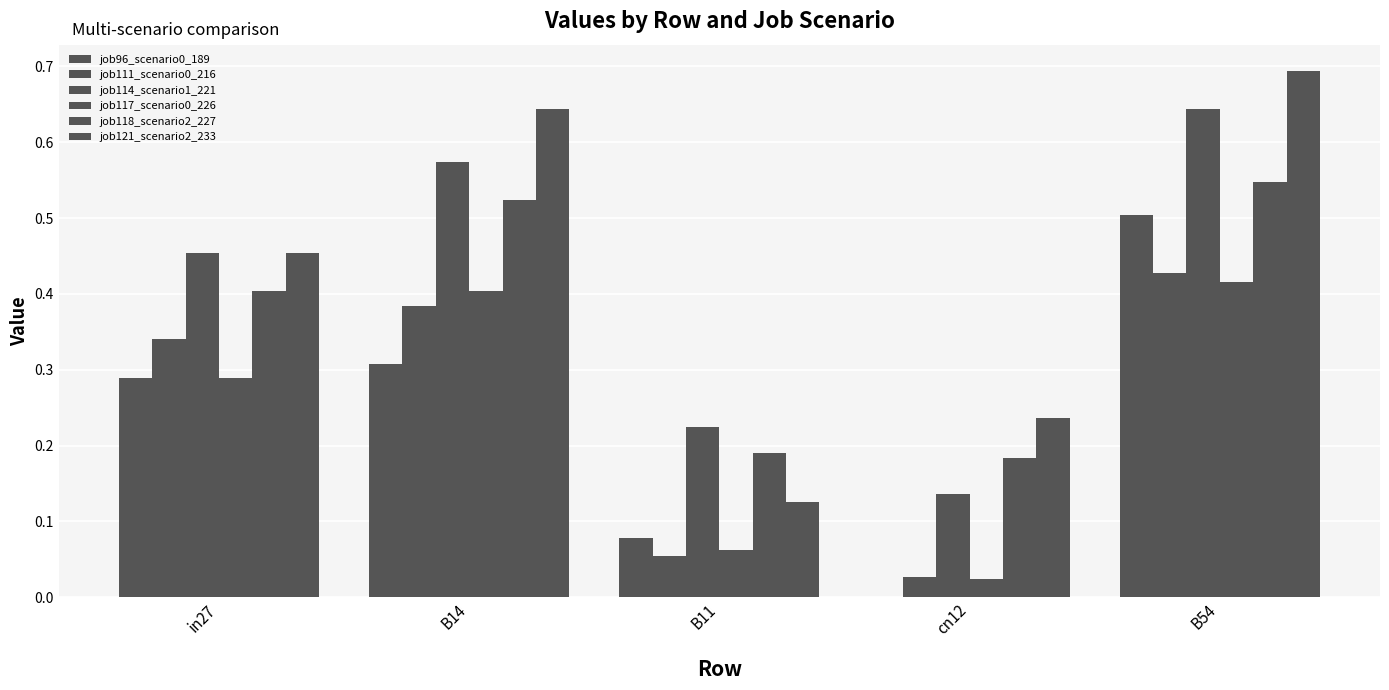

The value of job121_scenario2_233 at cn12 is 0.2. True or false?

True